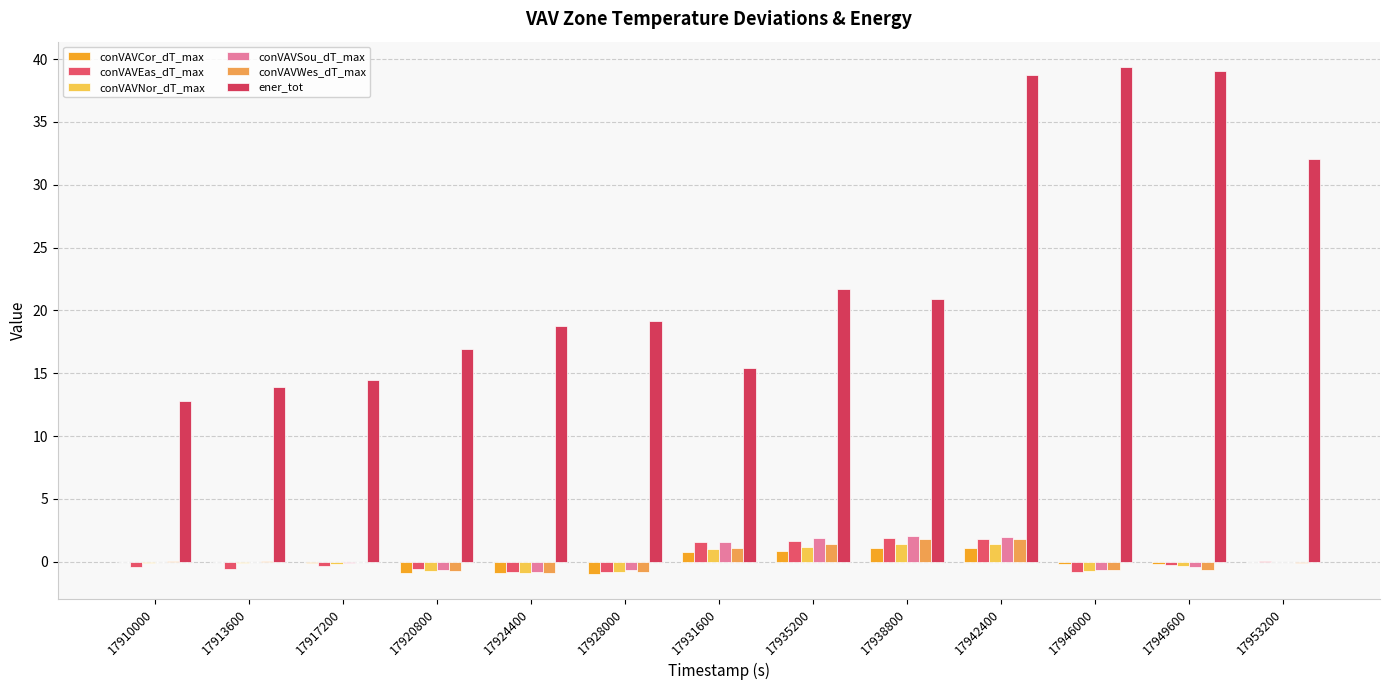

What is the spread (max minus min) of values at 17942400?

37.7